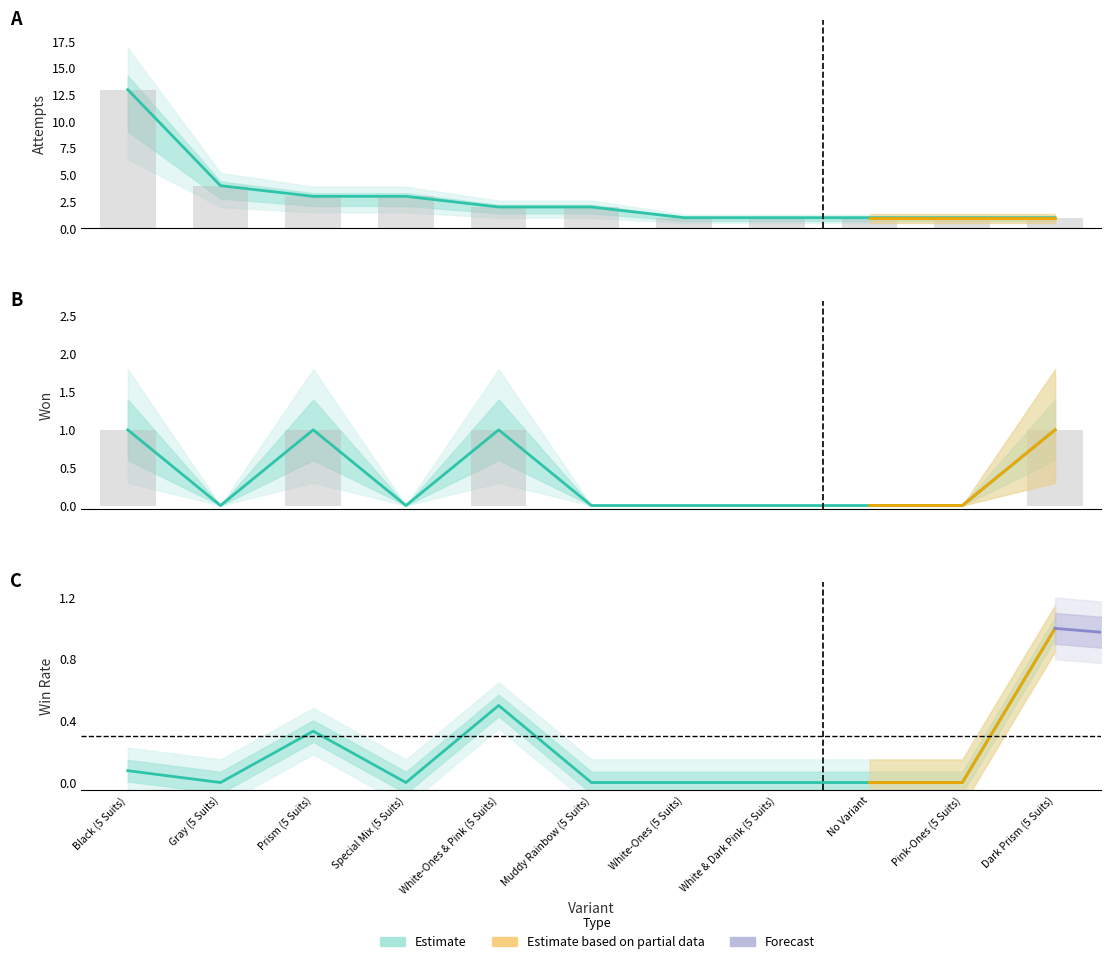

List the series in order of their peak value, lowest first.

won, attempts